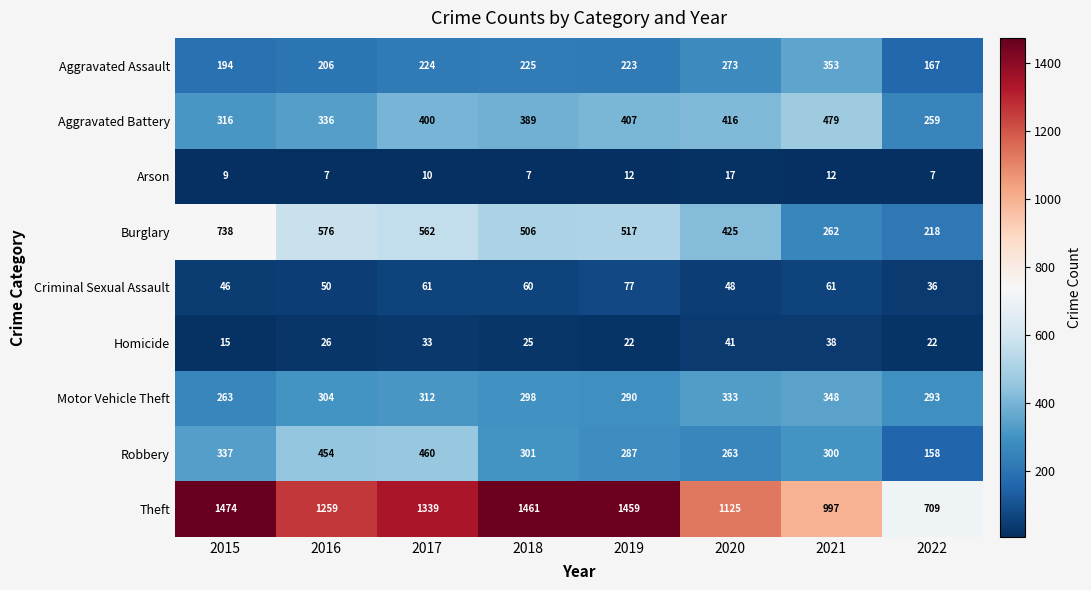

Which series has the largest total across all categories?

Theft